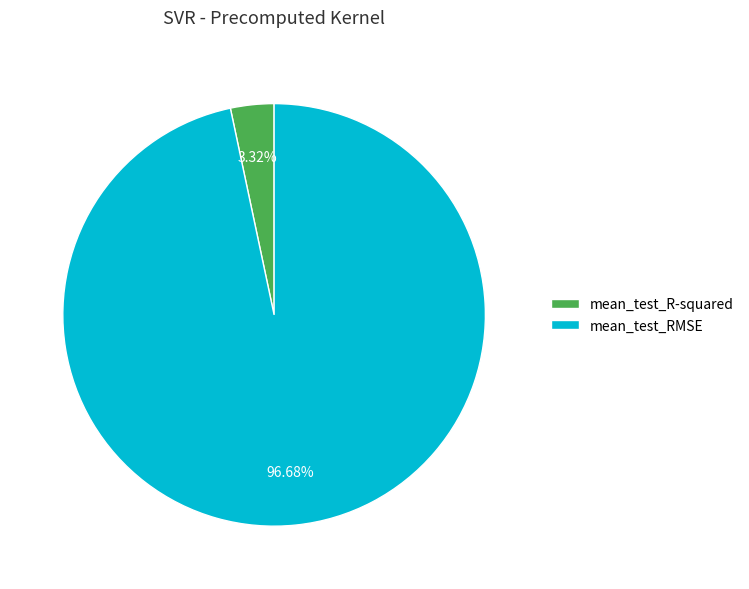

Between mean_test_RMSE and mean_test_R-squared, which is larger?

mean_test_RMSE